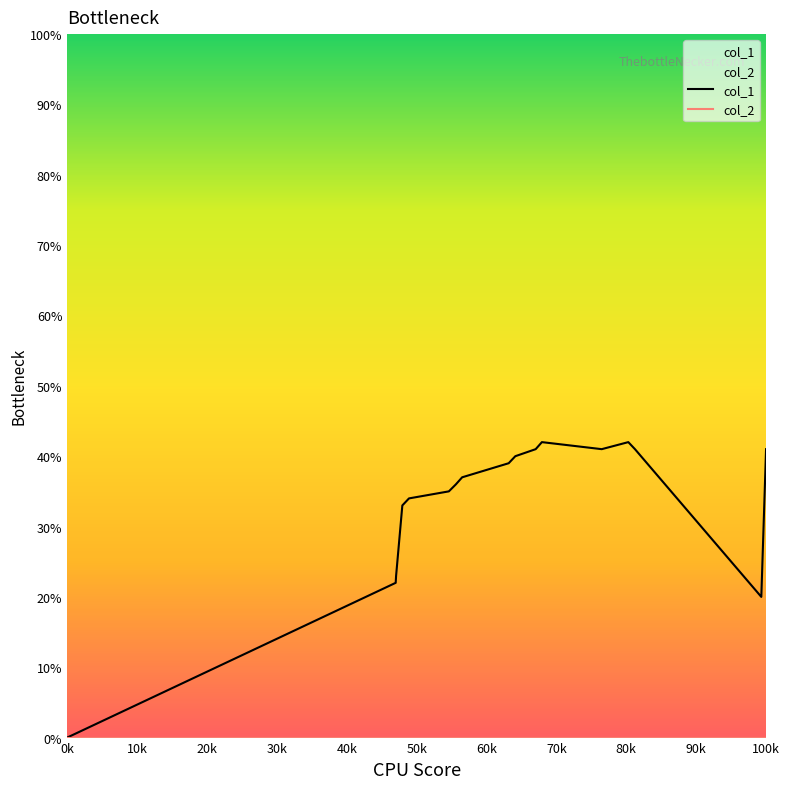

True or false: col_2 and col_1 intersect in this chart.

False